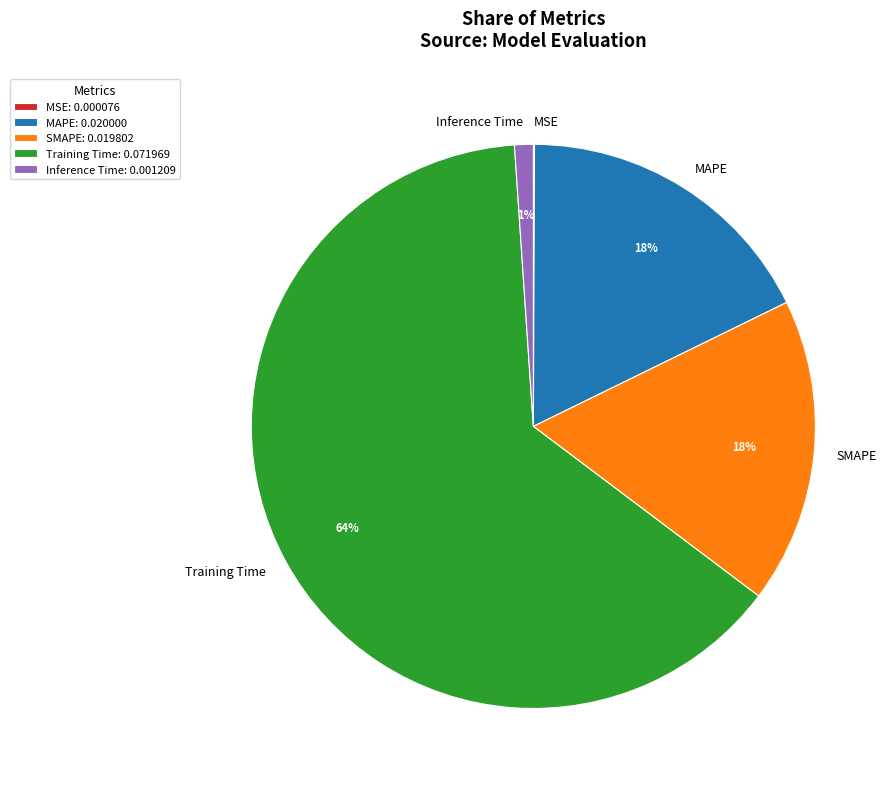

Combined, do Inference Time and Training Time account for over 50%?

Yes